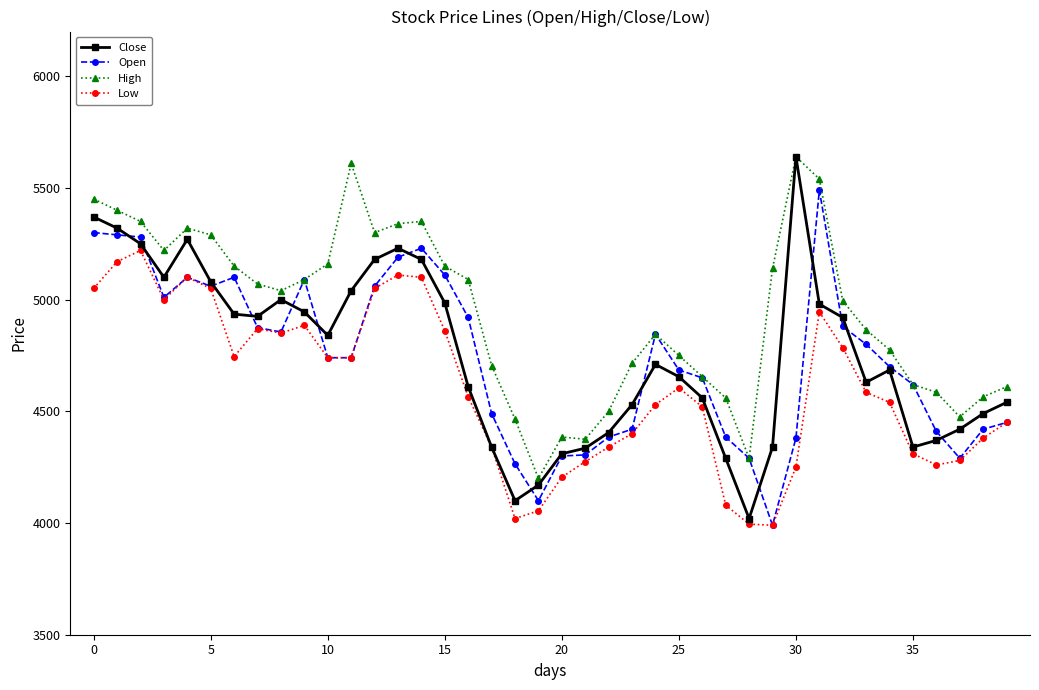

What is the average value of the Low series?

4606